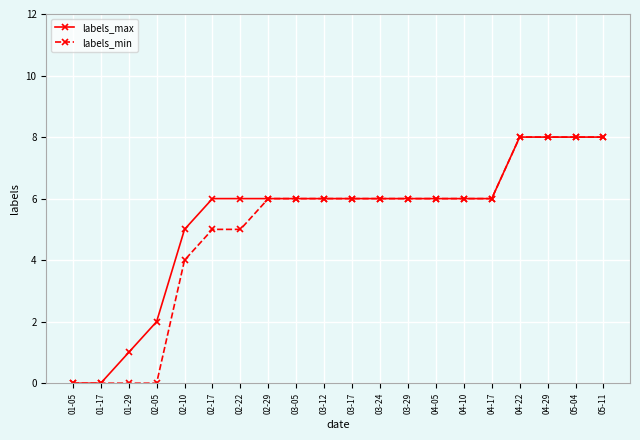

What is the average value of the labels_min series?

5